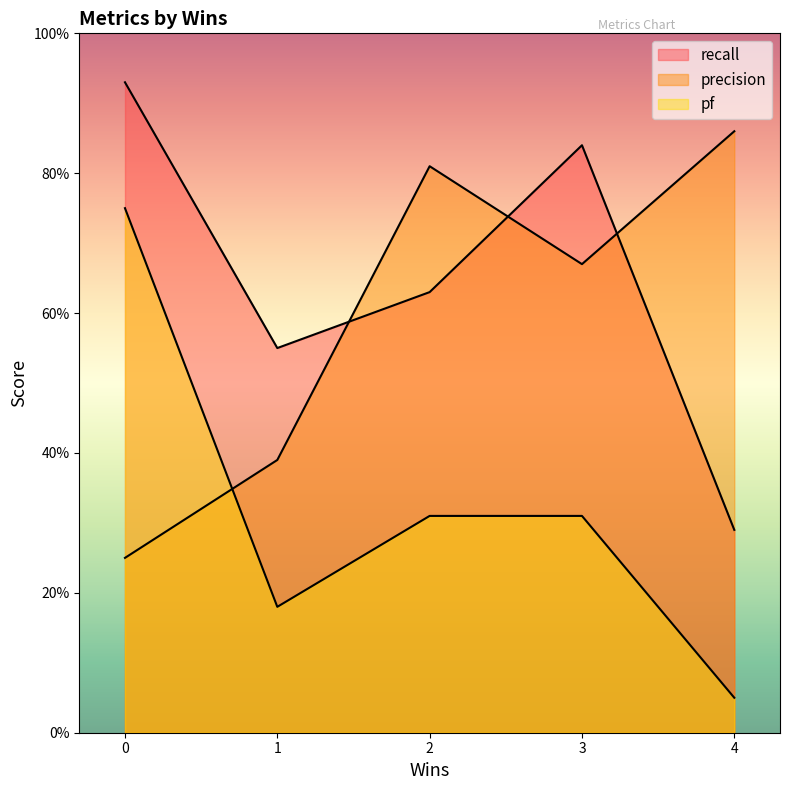

What is the total value across all series at 3?

1.8